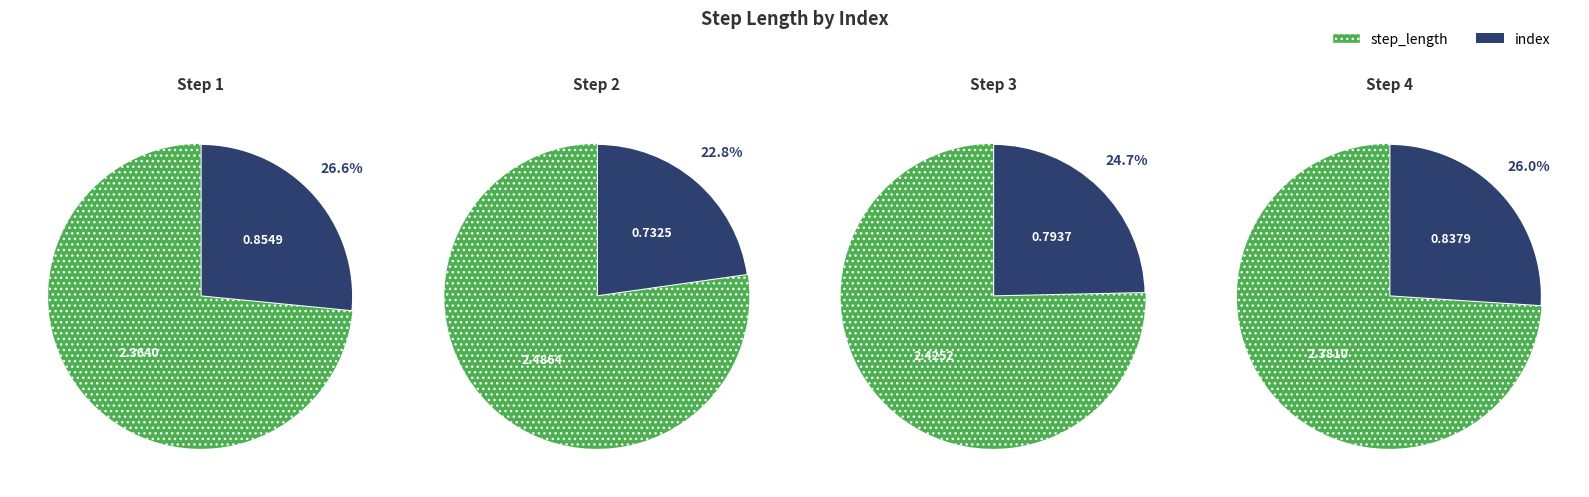

Rank the categories by value from lowest to highest.

2, 3, 4, 1